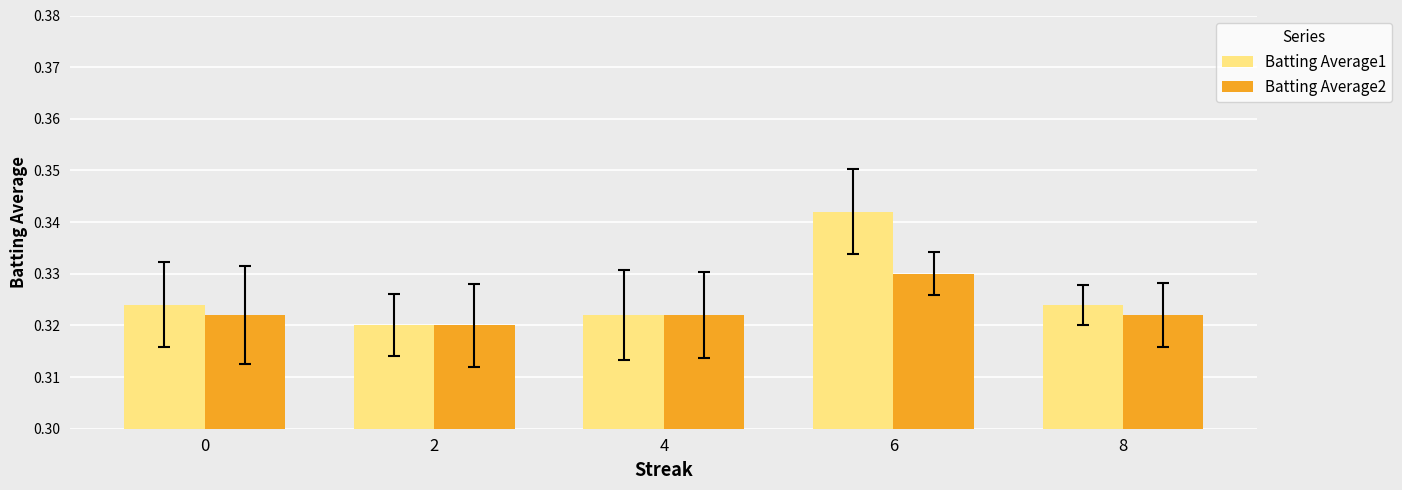

What are all the series names shown in the legend?

Batting Average1, Batting Average2